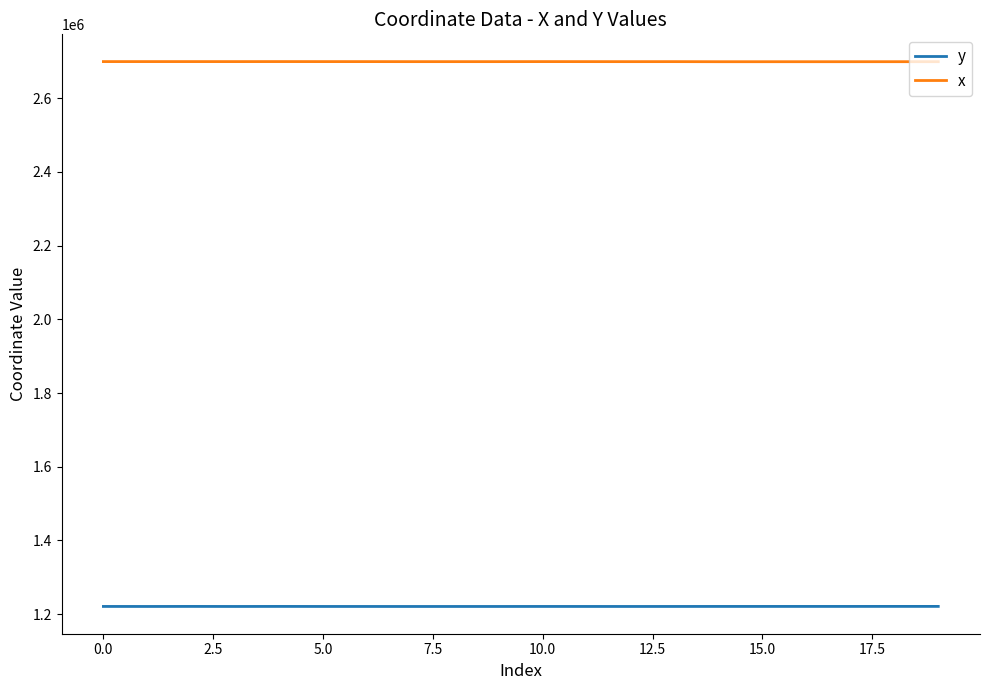

What is the sum of all x values?

53980898.7